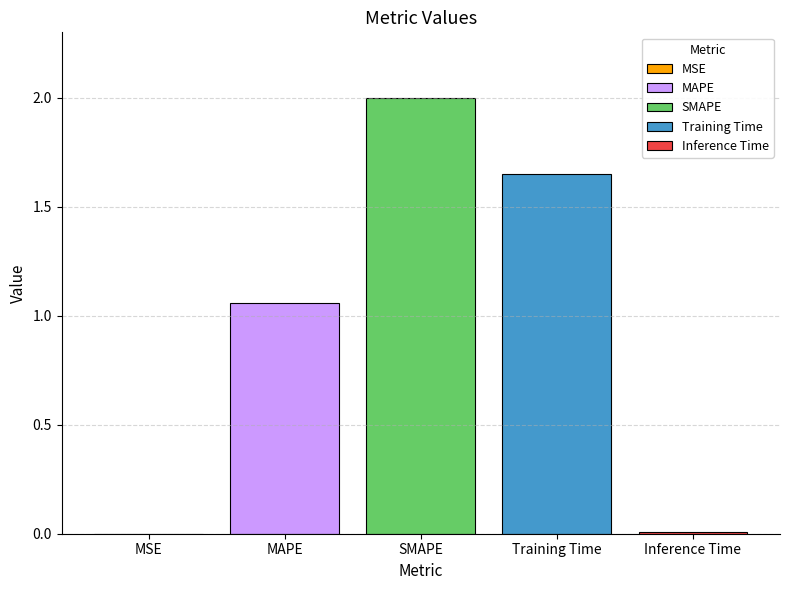

Is it true that MAPE equals 1.6 at SMAPE?

False